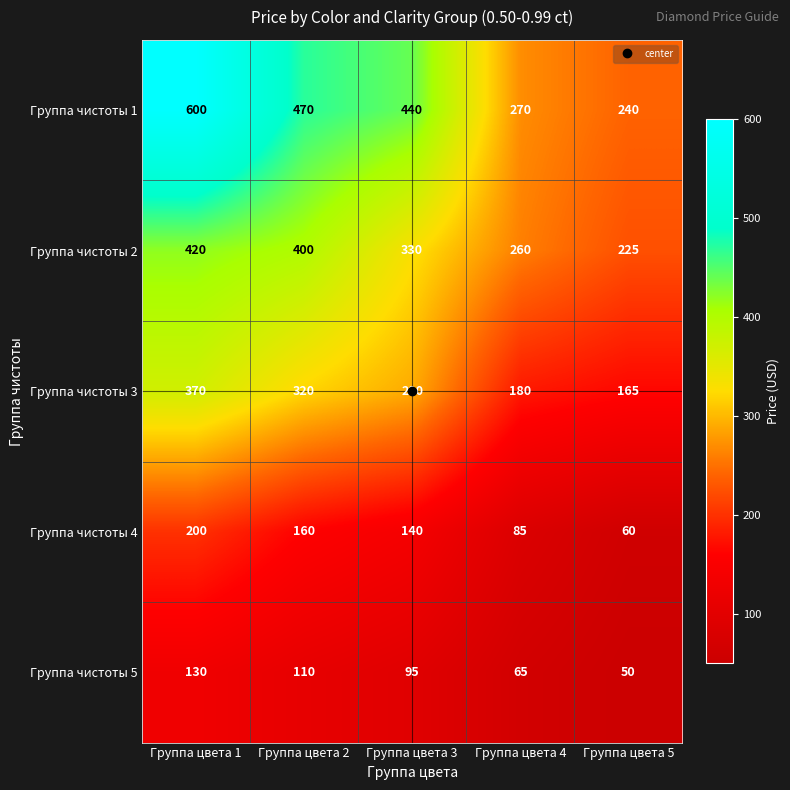

What is the sum of the Группа чистоты 1 values at Группа цвета 3 and Группа цвета 4?

710